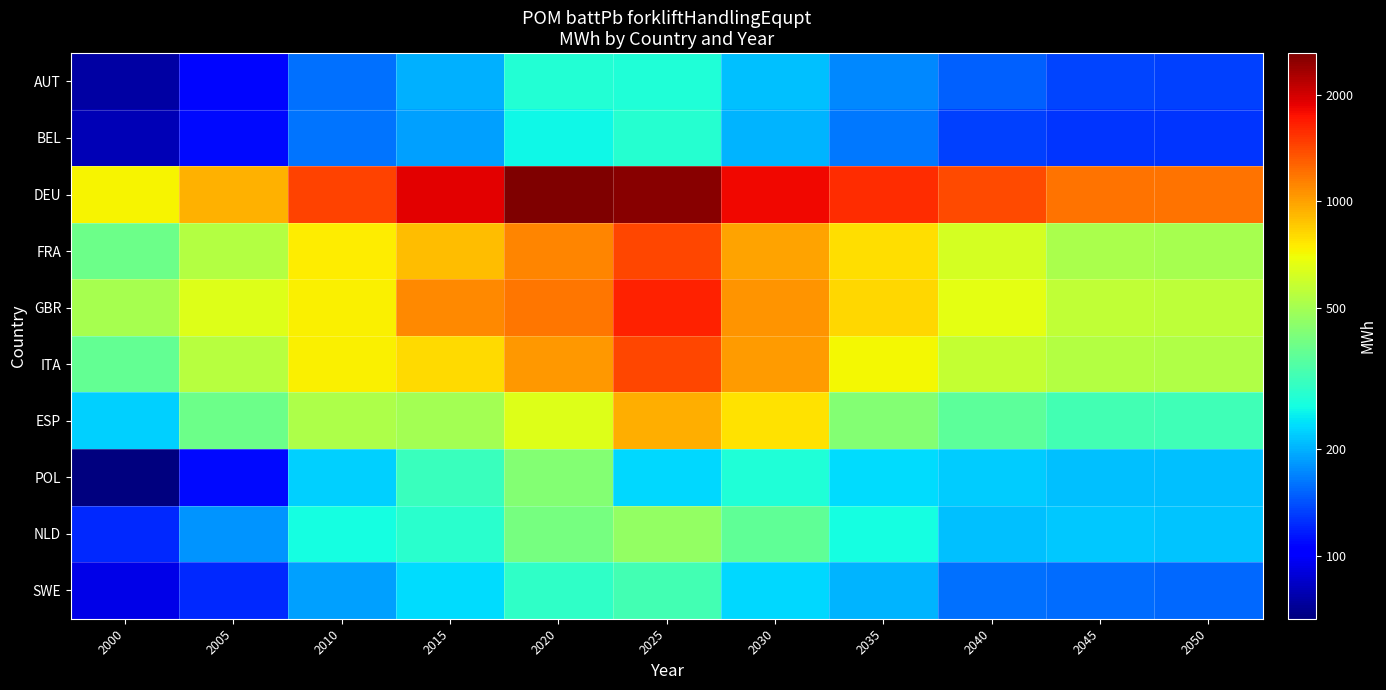

At which category is the sum across all series the highest?

2025